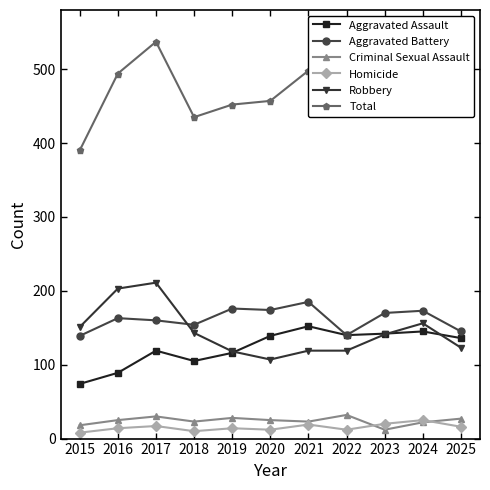

What is the minimum value for Total?

390